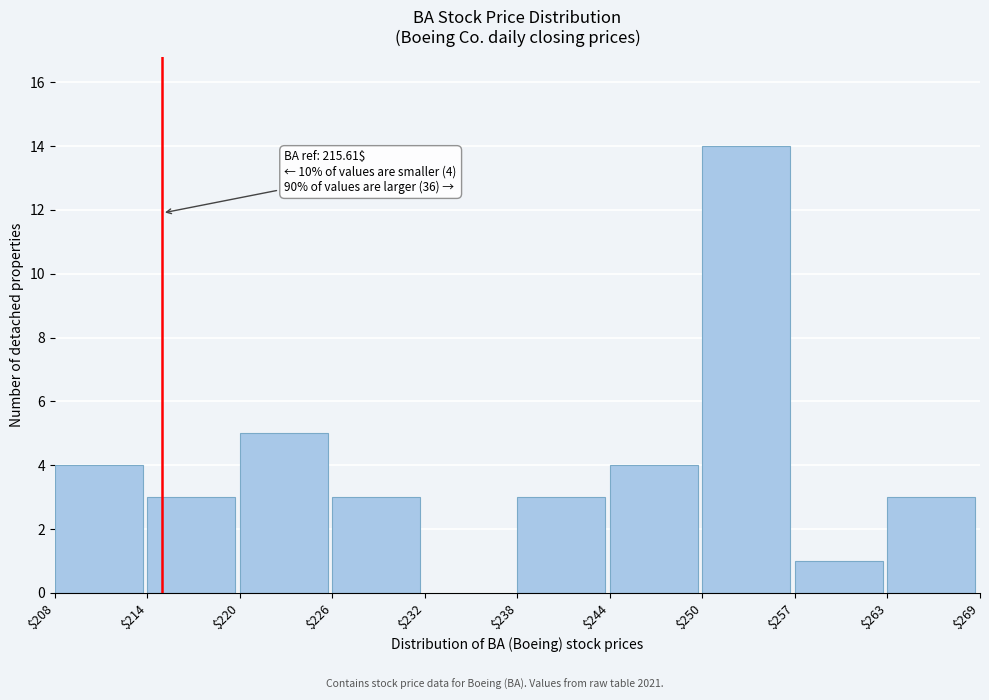

The value at $250 is 14. True or false?

True